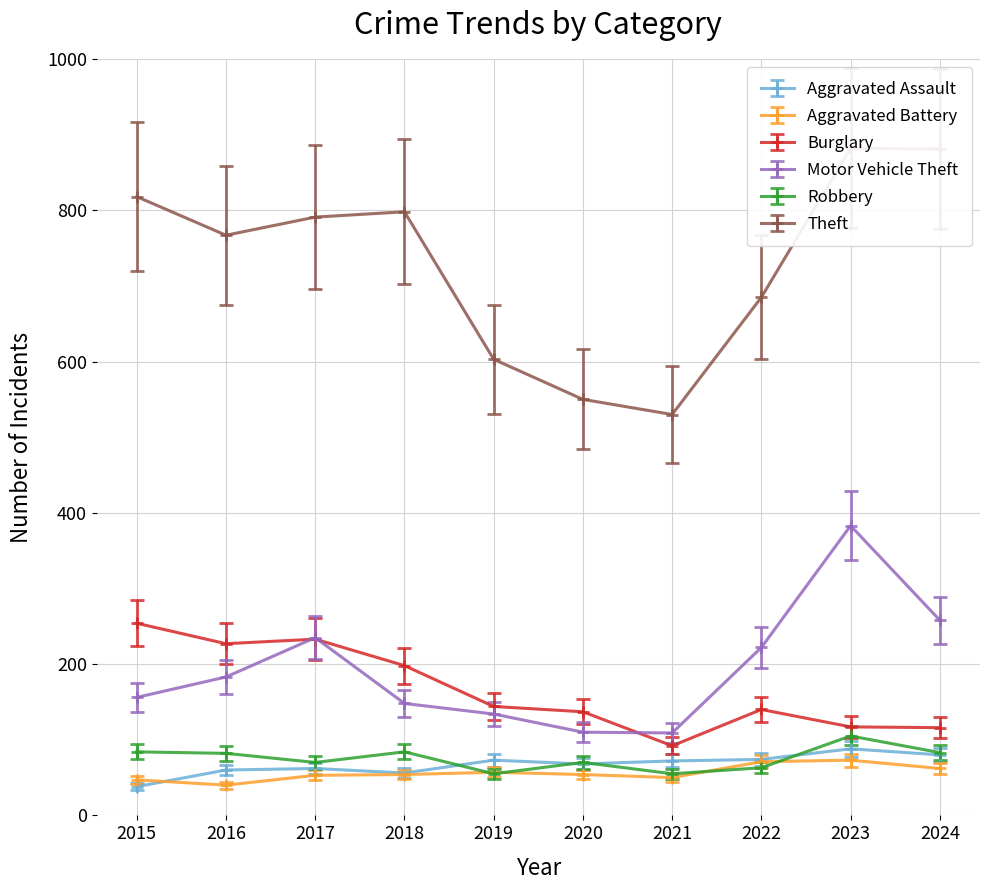

Rank the series by their maximum value, from lowest to highest.

Aggravated Battery, Aggravated Assault, Robbery, Burglary, Motor Vehicle Theft, Theft